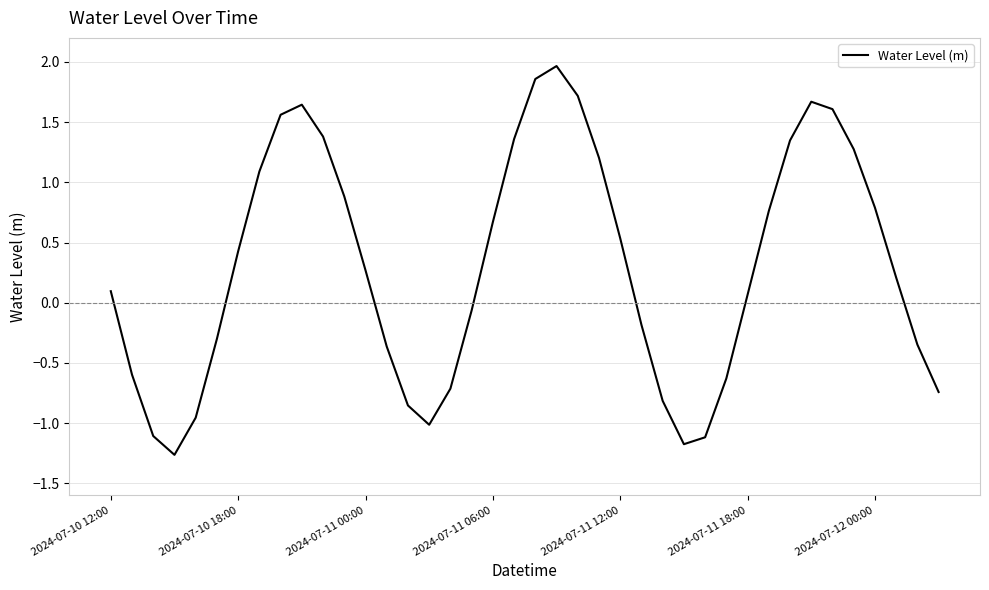

How many interior local peaks (higher than both neighbors) does the data have?

3